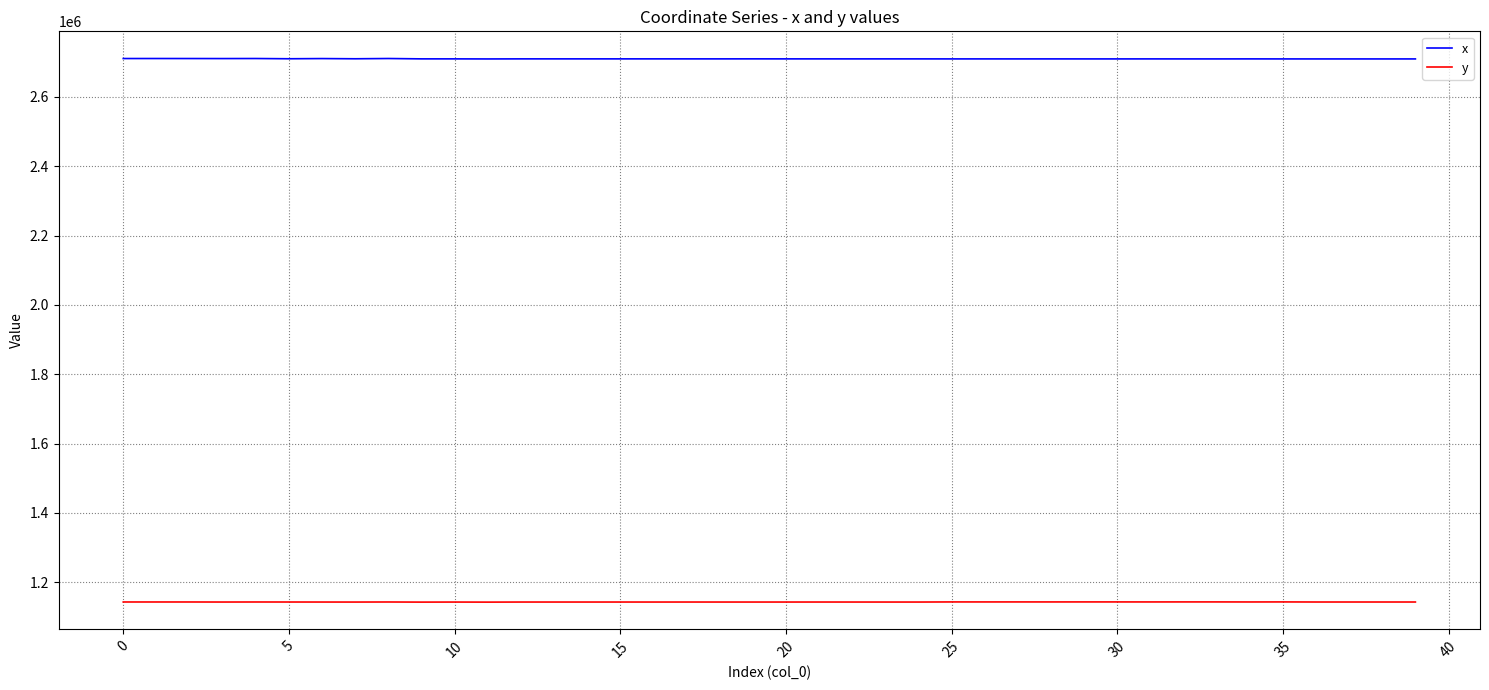

True or false: x and y cross at least once.

False